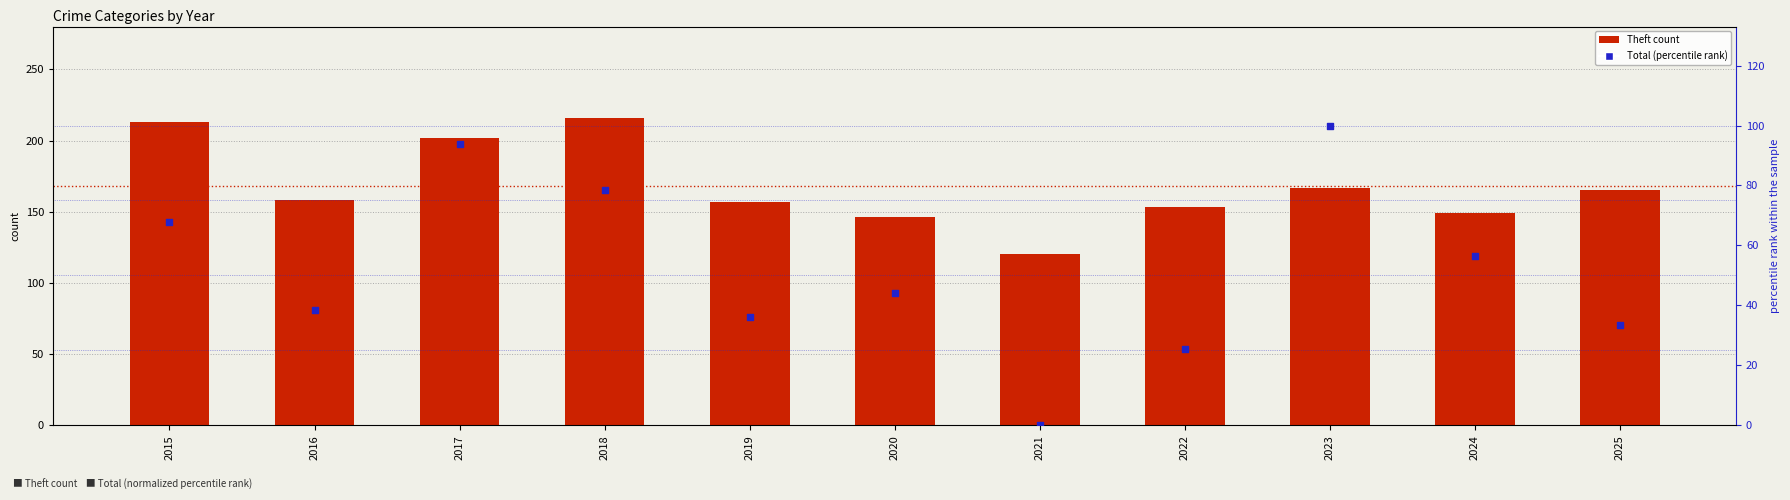

Which series has the largest total across all categories?

Theft